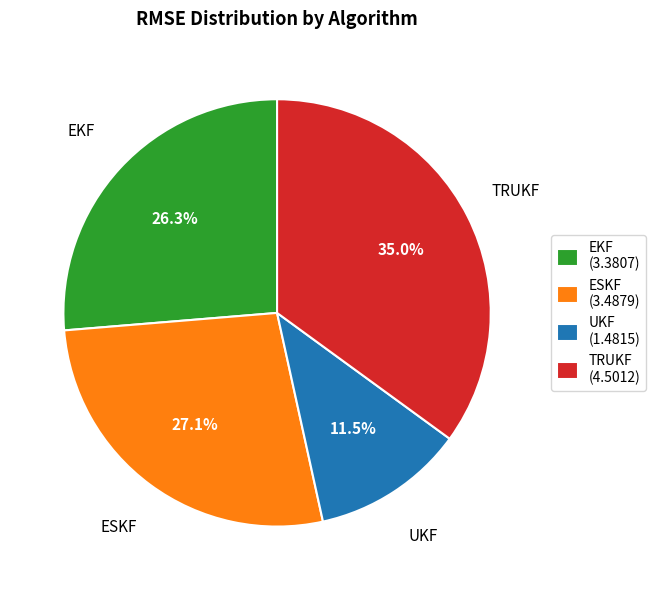

What is the ratio of the value at TRUKF to the value at ESKF?

1.3